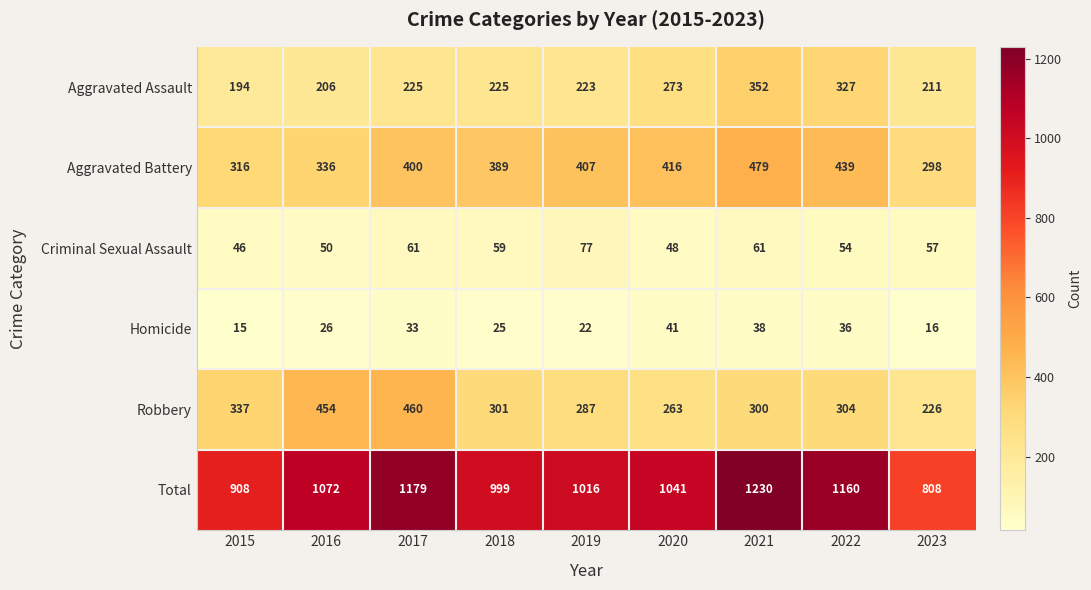

At which category does the chart reach its peak across all series?

2021